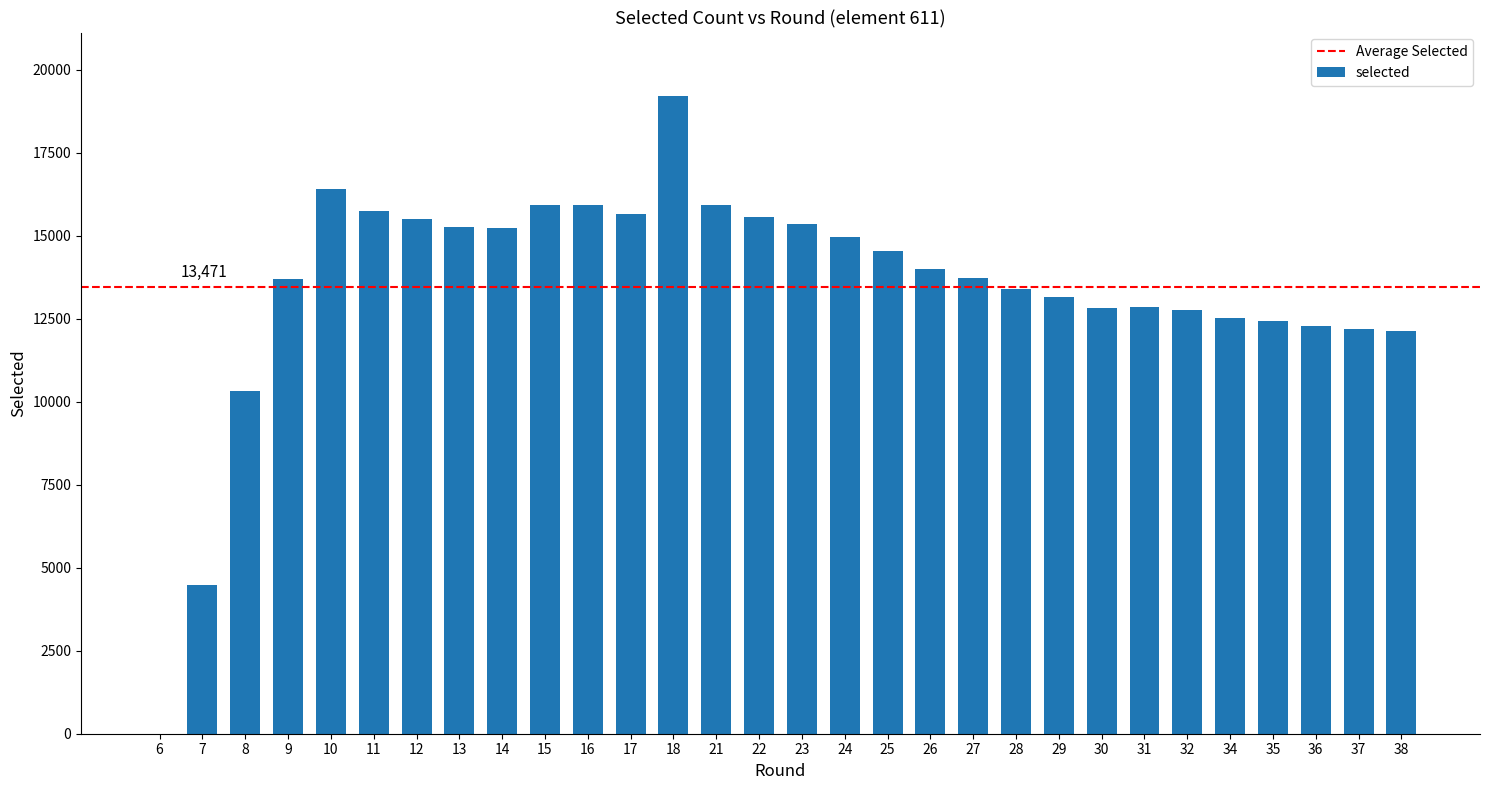

At which label is the value closest to 9602?

8